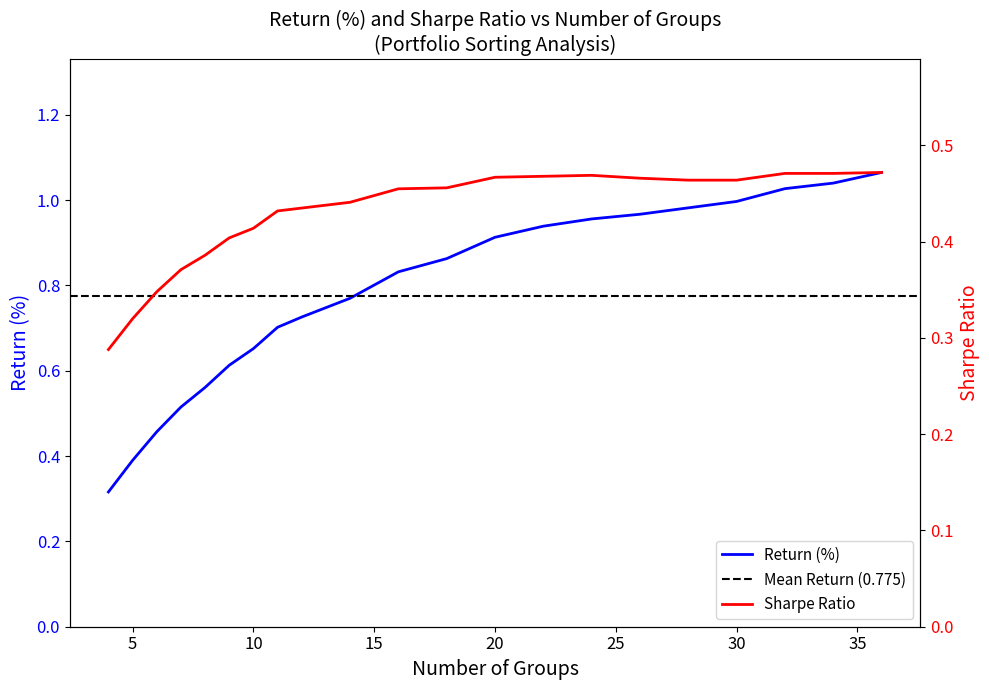

What is the smallest value displayed?

0.3